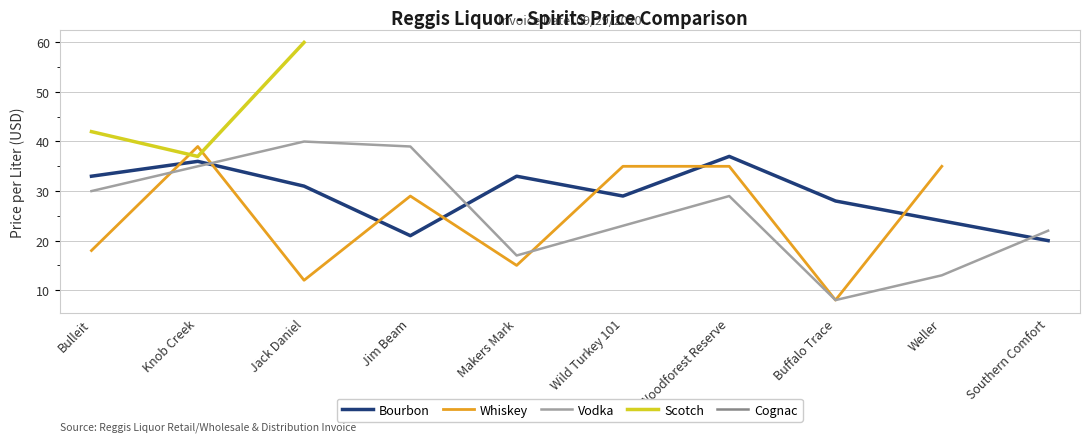

What is the minimum value for Vodka?

8.0